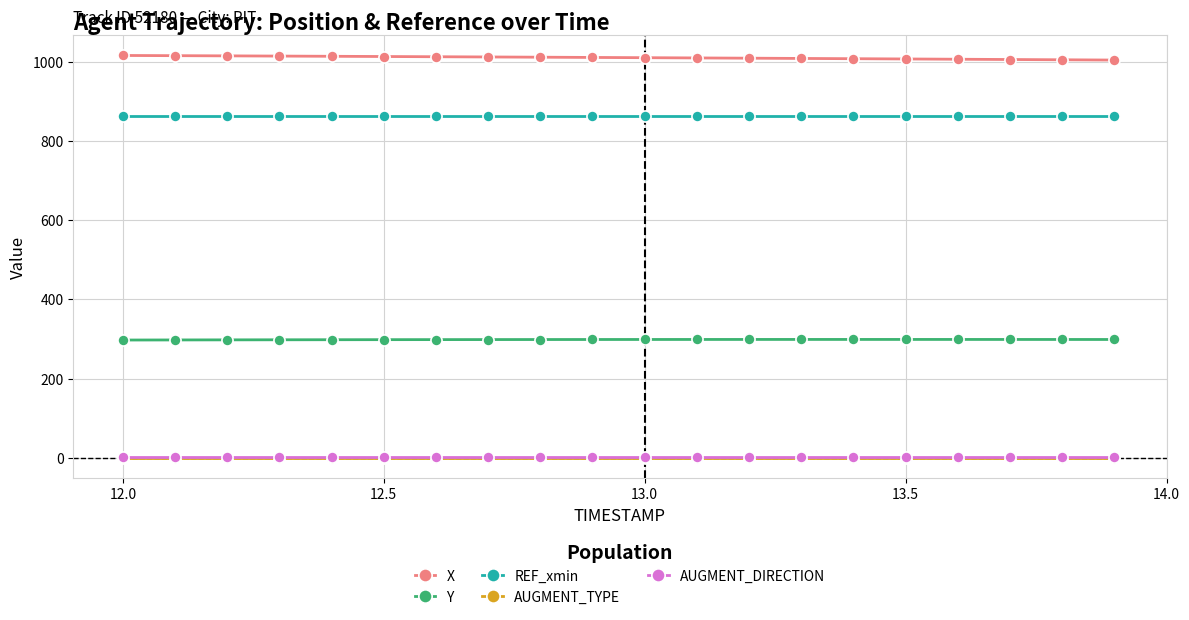

What is the value of the X point at the 18th from the left?

1005.5